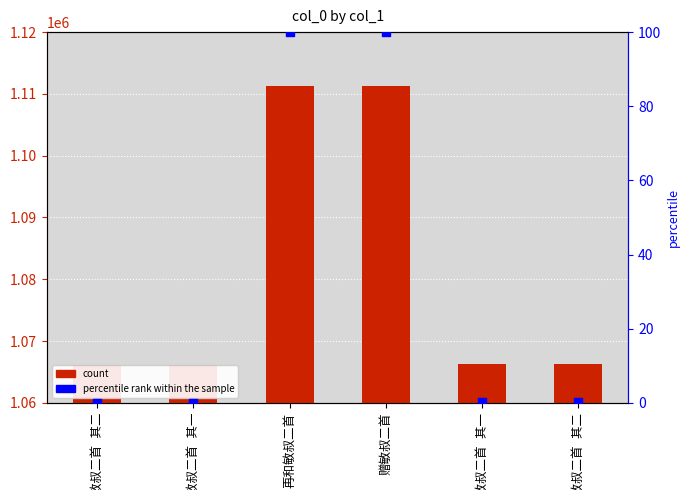

Is the value of percentile rank within the sample at 赠敏叔二首 其二 greater than the value of col_0 at 赠敏叔二首 其二?

No